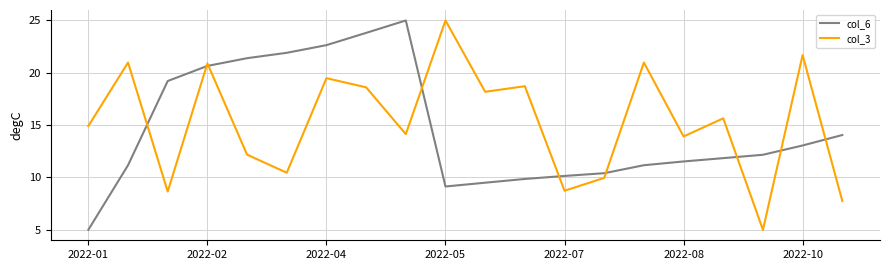

What is the difference between the maximum and minimum values in the col_3 series?

20.0